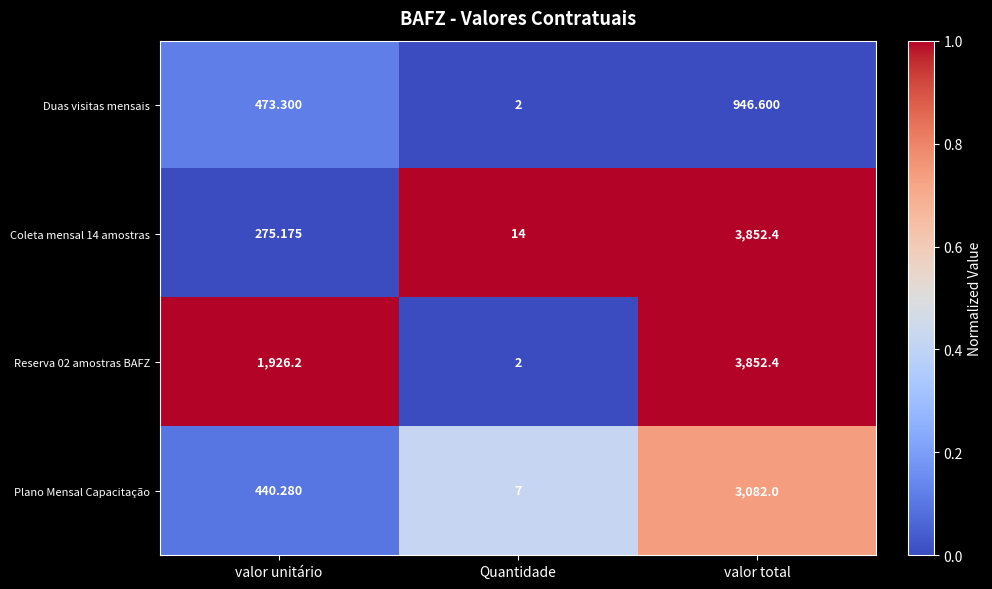

Is the value of Plano Mensal Capacitação at Quantidade greater than the value of Duas visitas mensais at valor unitário?

No